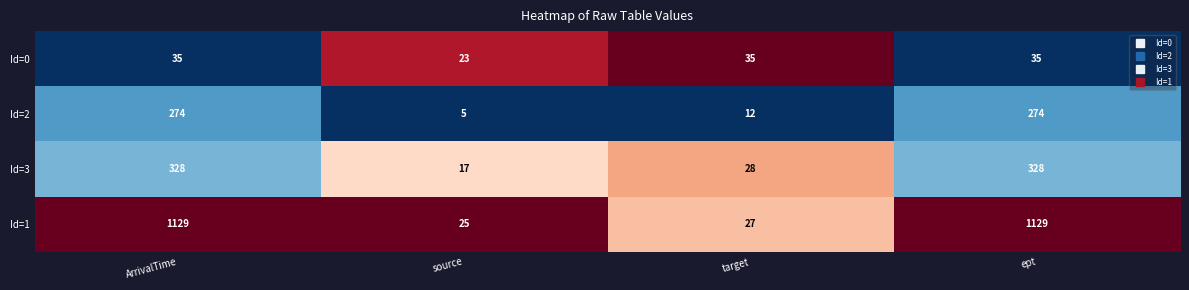

Is it true that Id=1 equals 1129 at ArrivalTime?

True